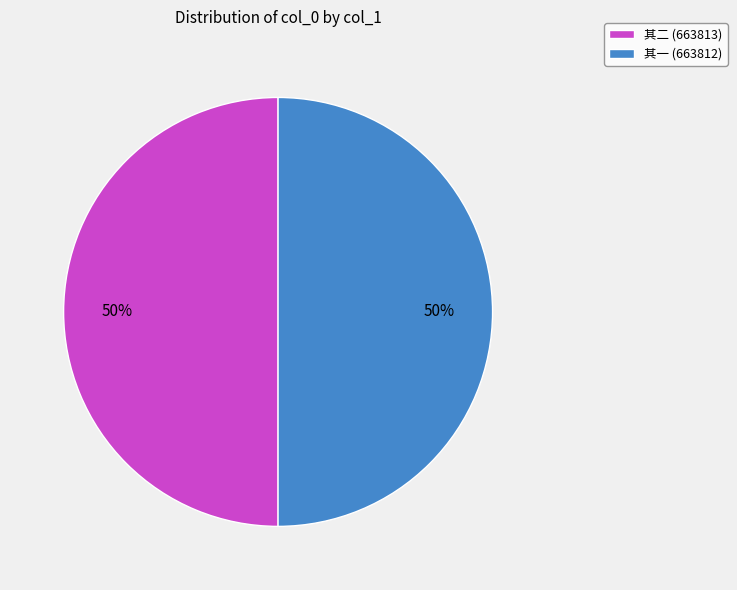

Is the sum of 其二 (663813) and 其一 (663812) greater than half?

Yes